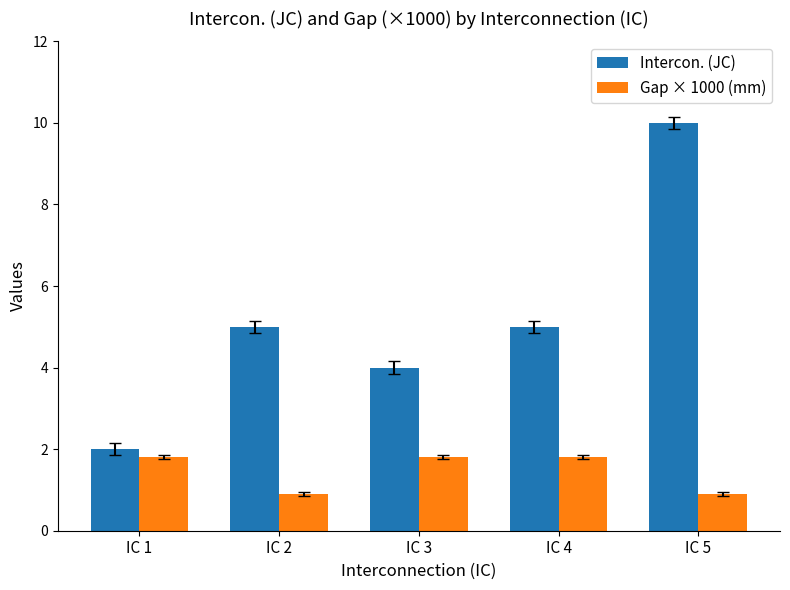

The value of Intercon. (JC) at IC 5 is 2.7. True or false?

False